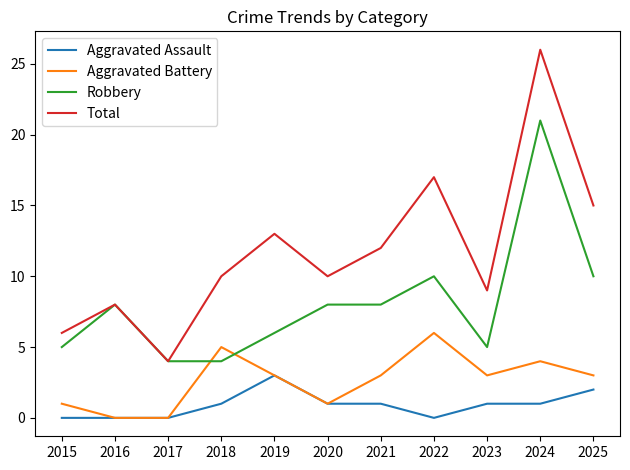

The Total series shows 5 at 2022. True or false?

False